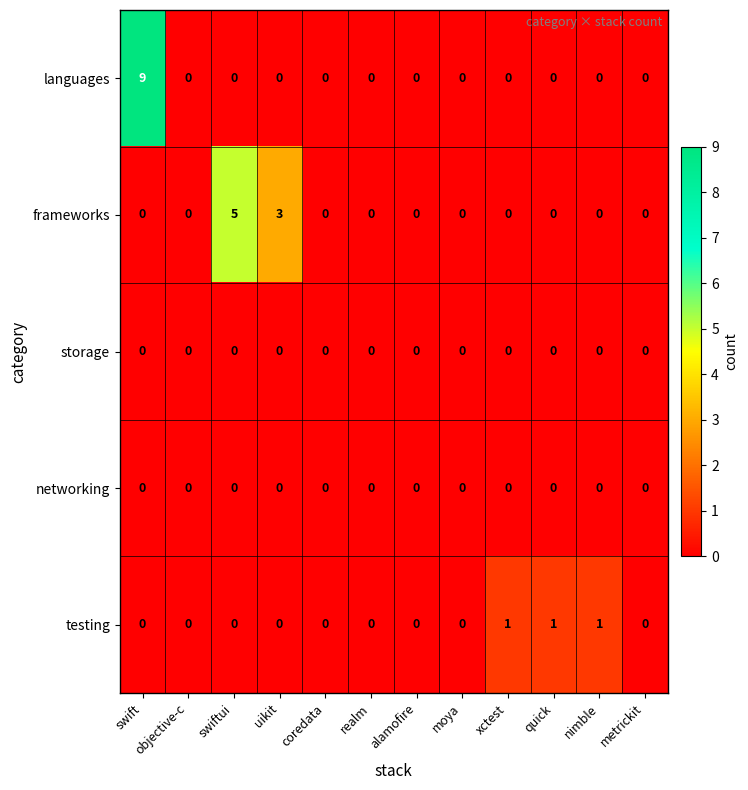

Is it true that frameworks equals 0 at quick?

True